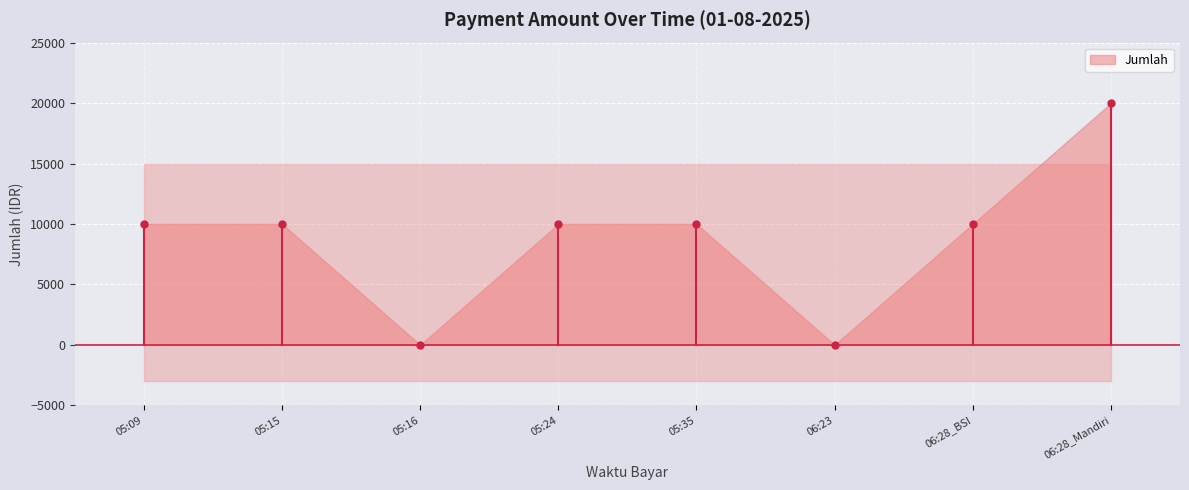

How many positive values are there?

6